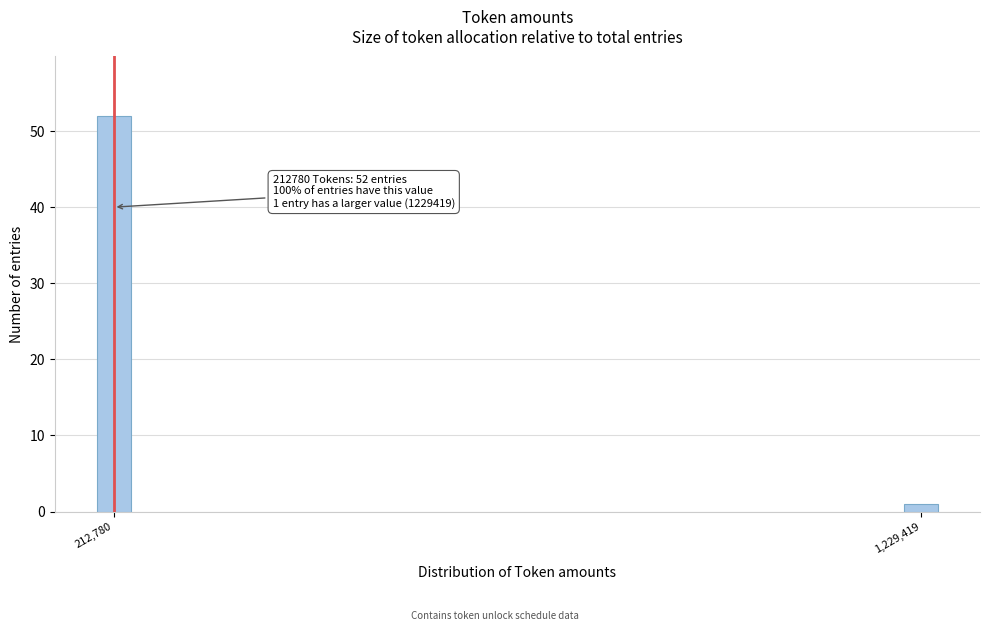

Reading left to right, extract all data points from this chart.

212,780=52	1,229,419=1